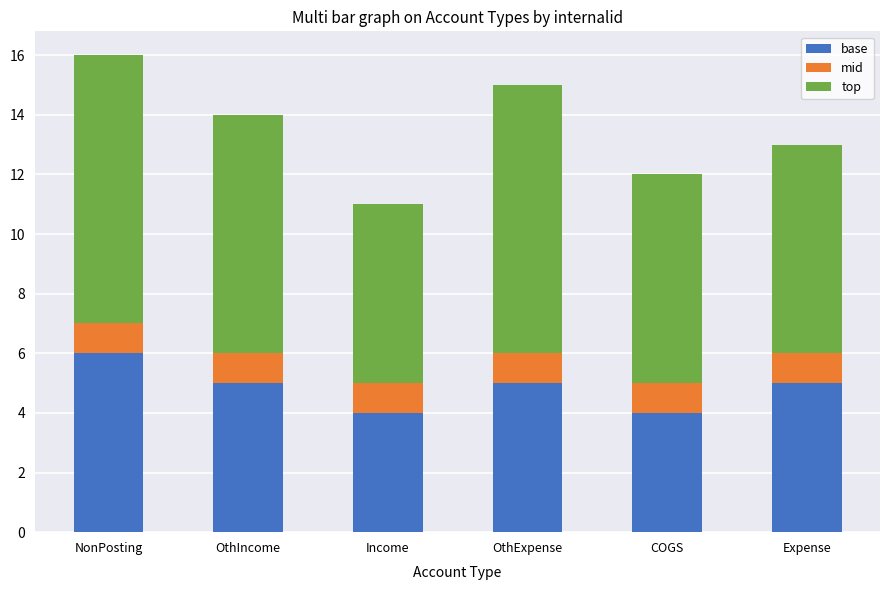

What is the total value across all series at Income?

11